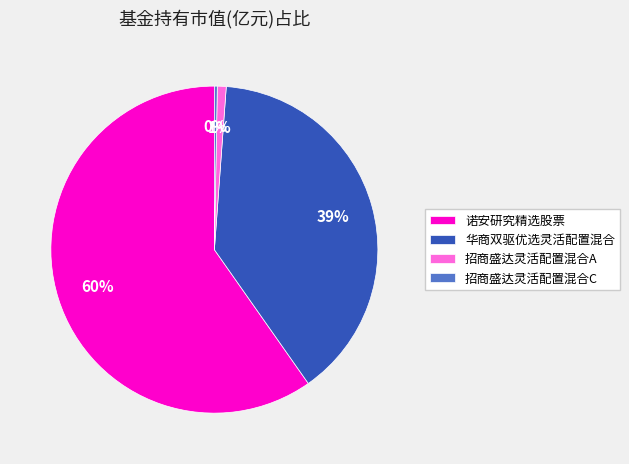

To the nearest percent, what percentage of the pie is 华商双驱优选灵活配置混合?

39%